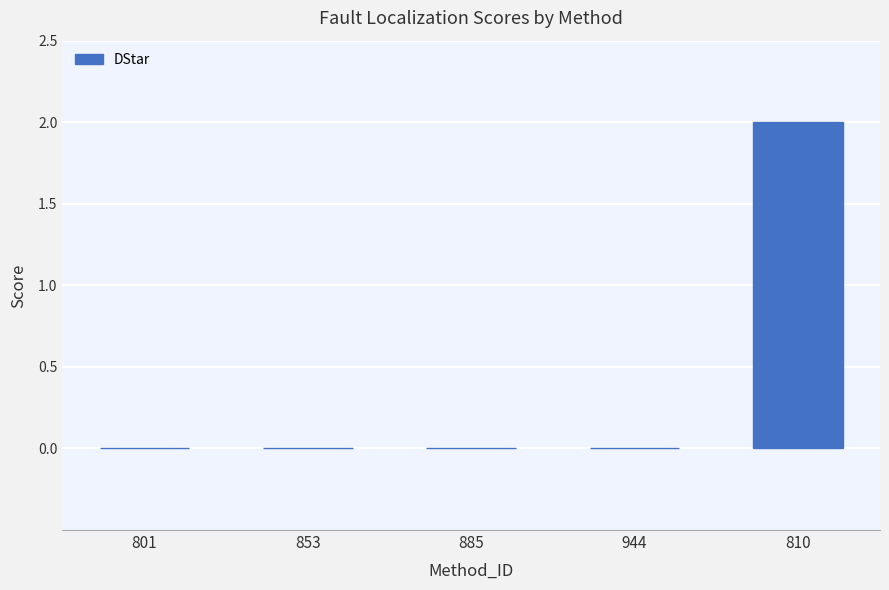

Between 810 and 944, which is larger?

810